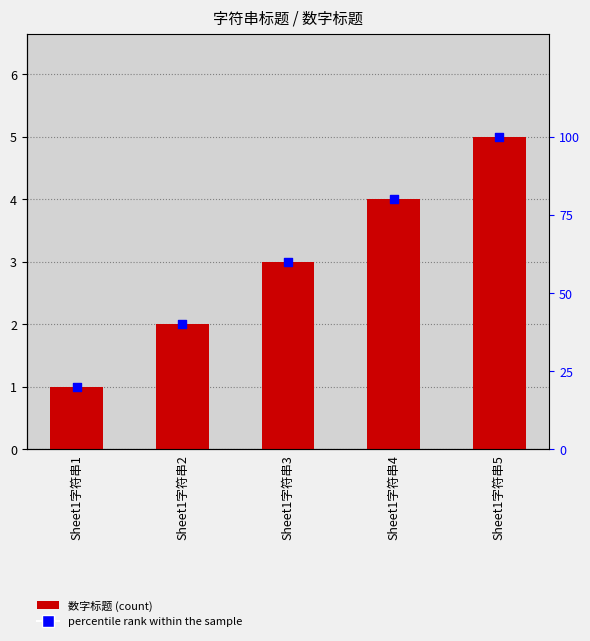

What is the total value across all series at Sheet1字符串5?

105